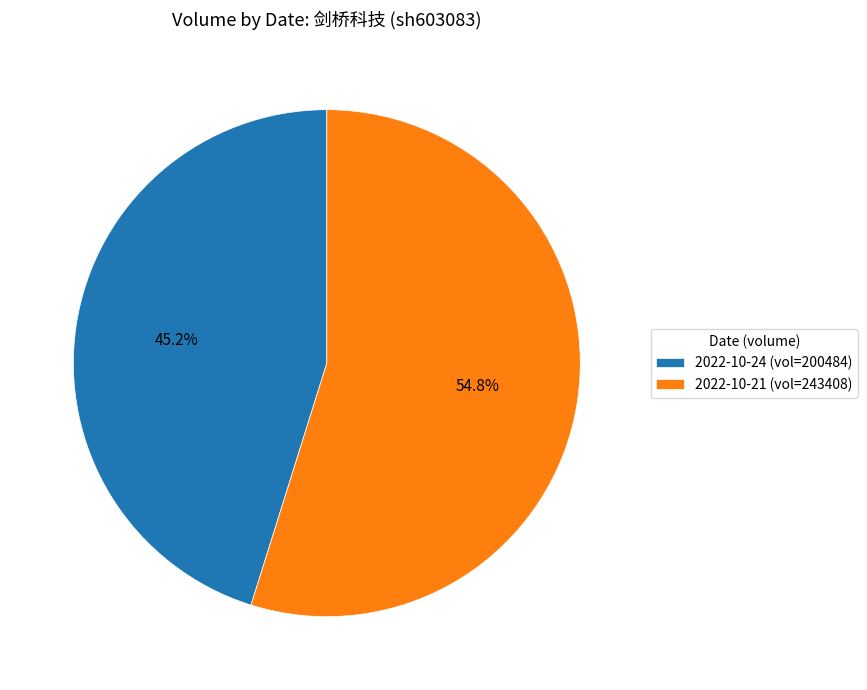

What is the total percentage of 2022-10-24 and 2022-10-21?

100.0%